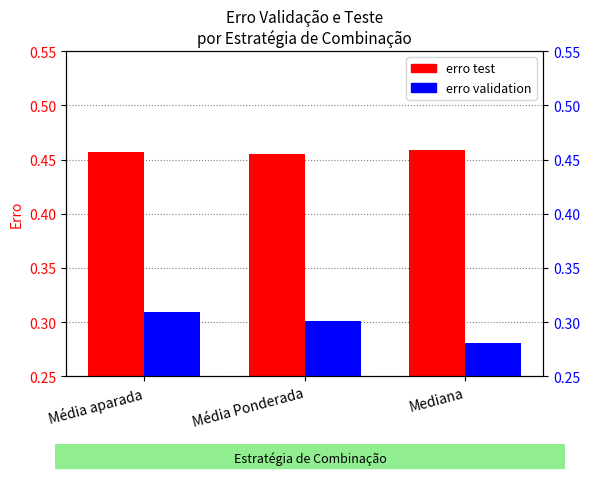

How many erro test values are between 0 and 1?

3